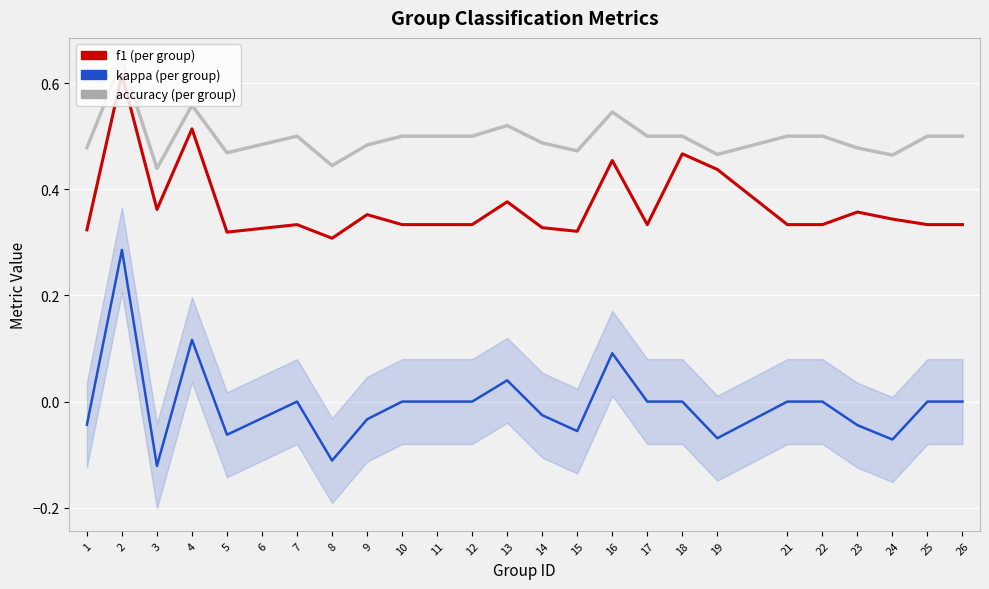

Between 4 and 25, which series saw the biggest shift?

f1